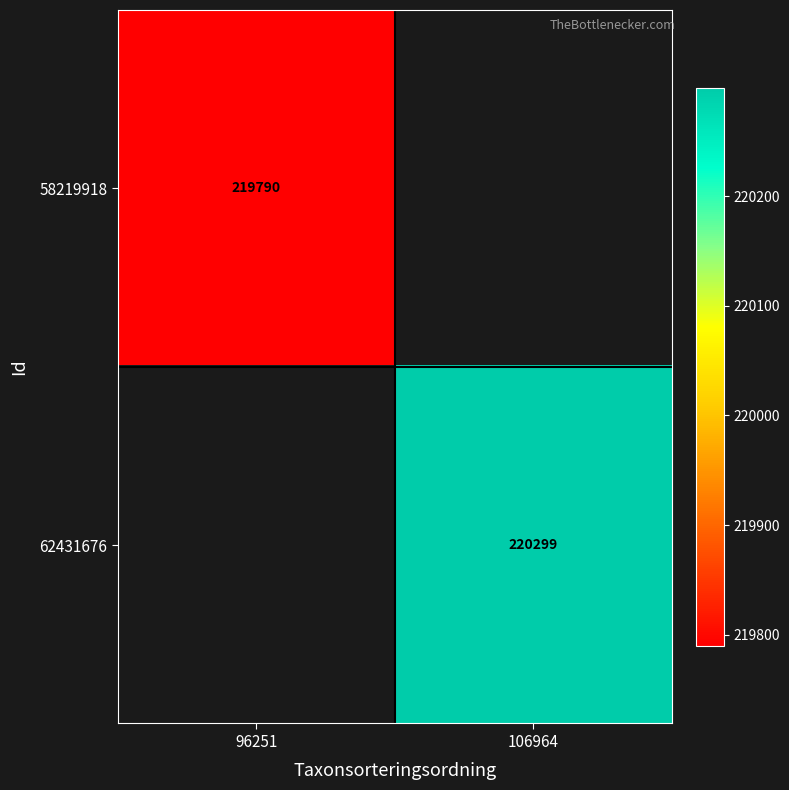

Is it true that 58219918 equals 219790 at 96251?

True